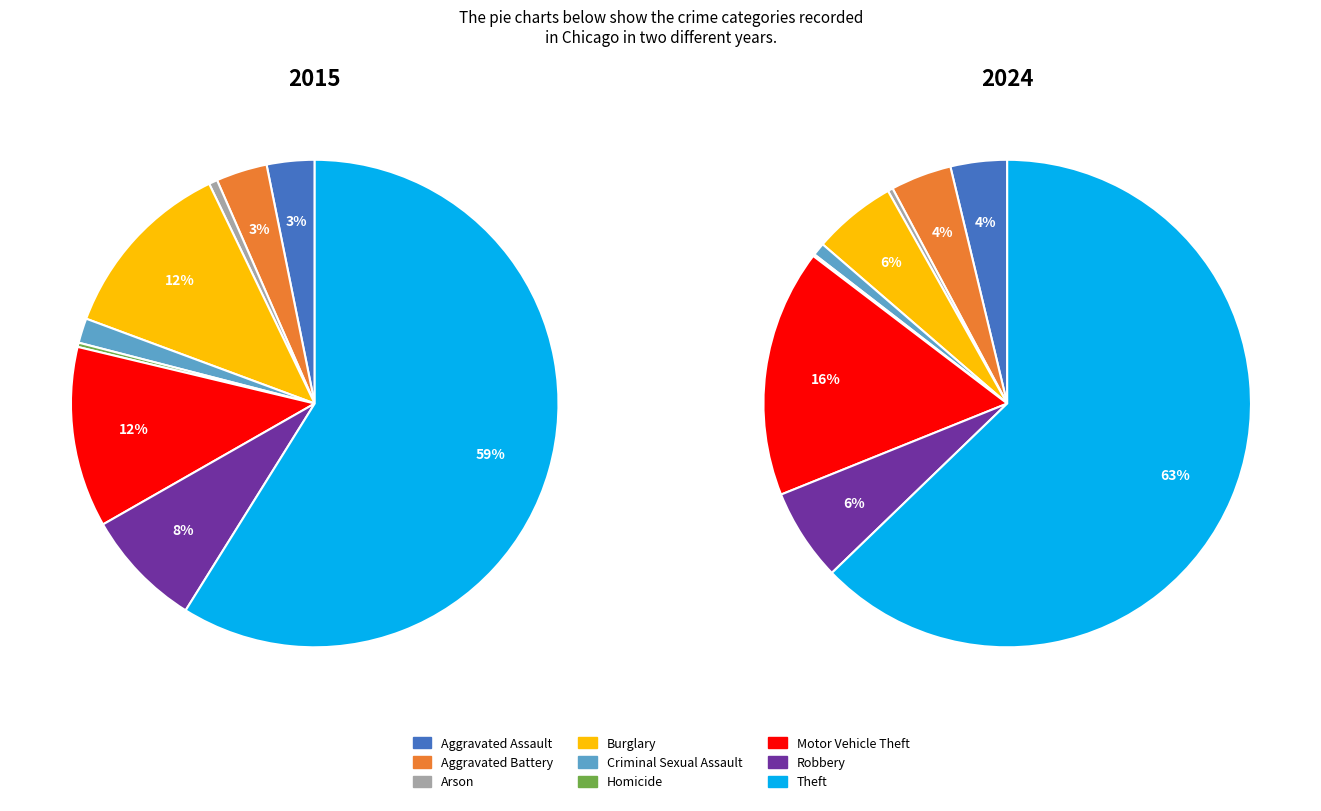

What is the largest slice in the pie chart?

Theft